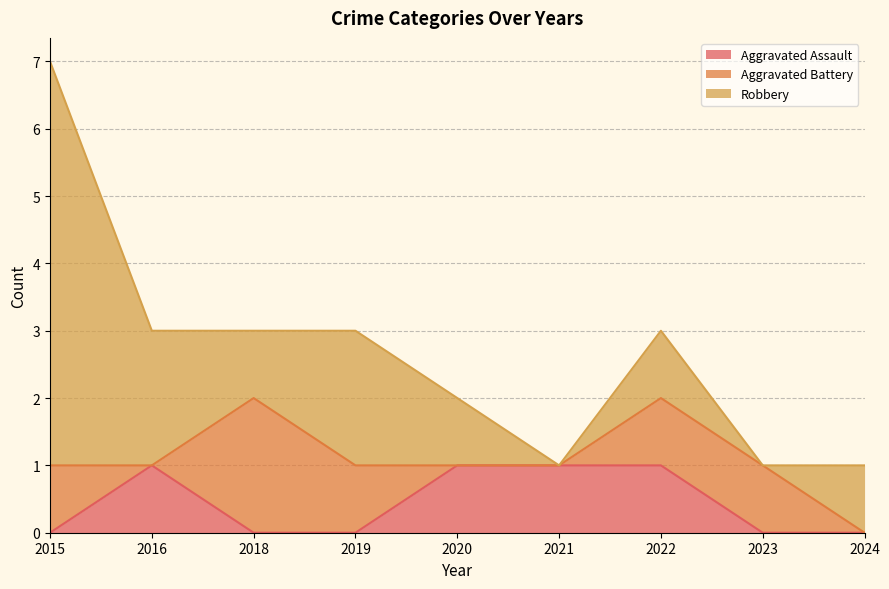

What is the value of the Aggravated Assault point at the 5th from the left?

1